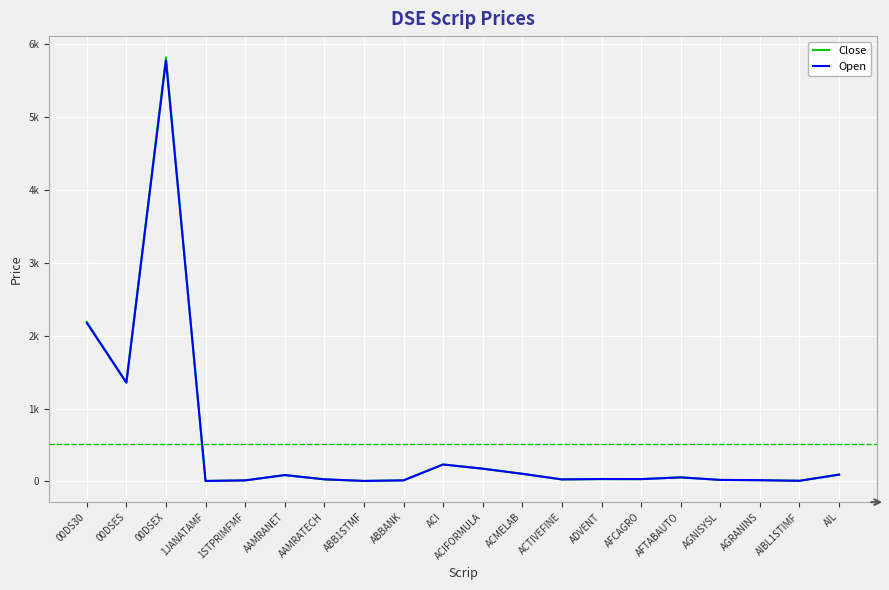

Does the chart display data point markers on the line(s)?

No